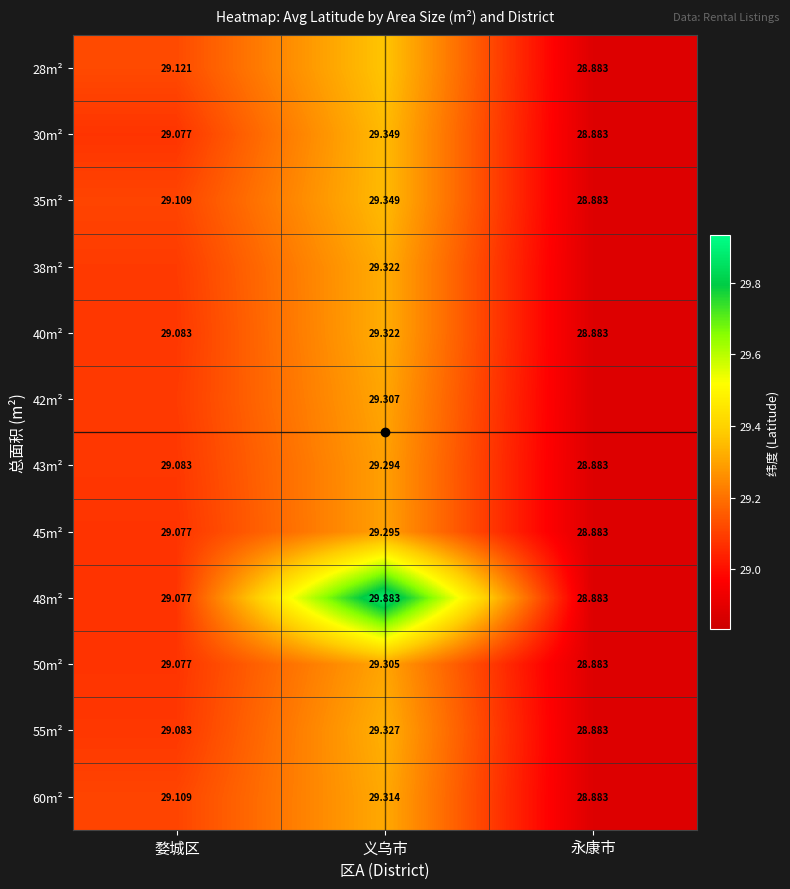

What is the lowest value of the 55m² series?

28.9